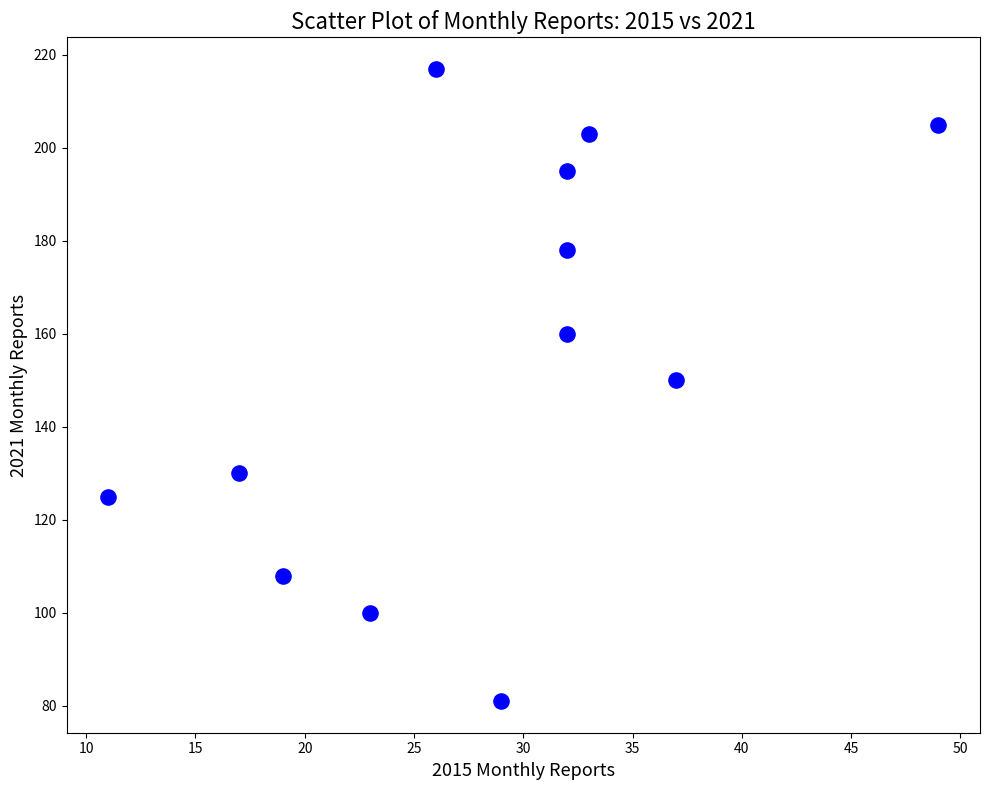

What is the range of X values (max minus min)?

38